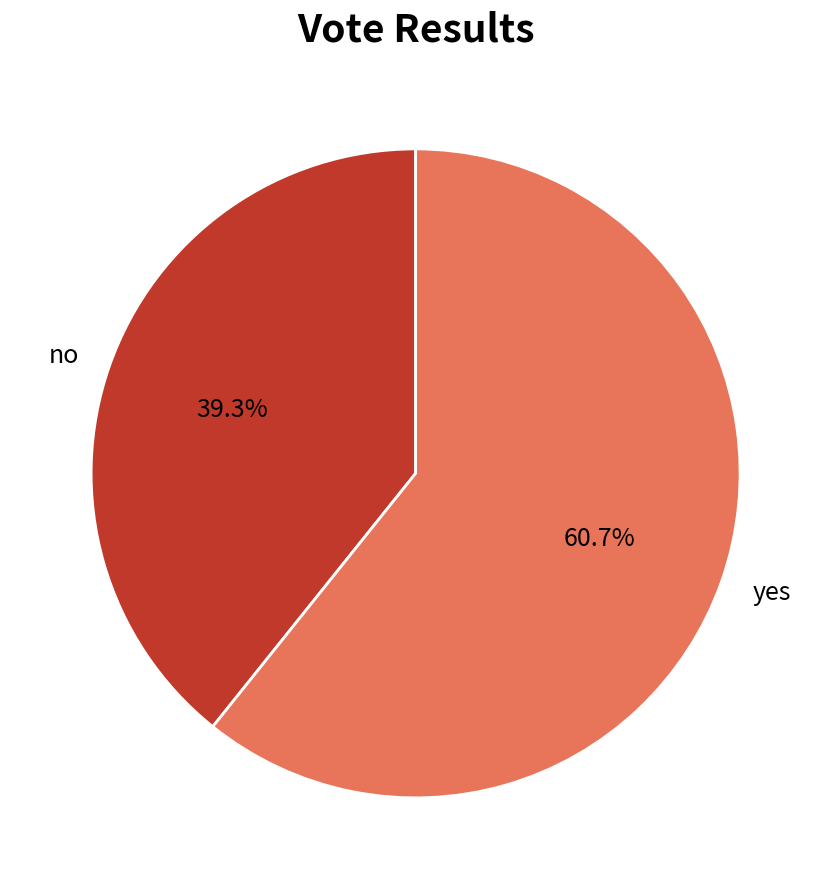

Rank the categories by value from lowest to highest.

no, yes